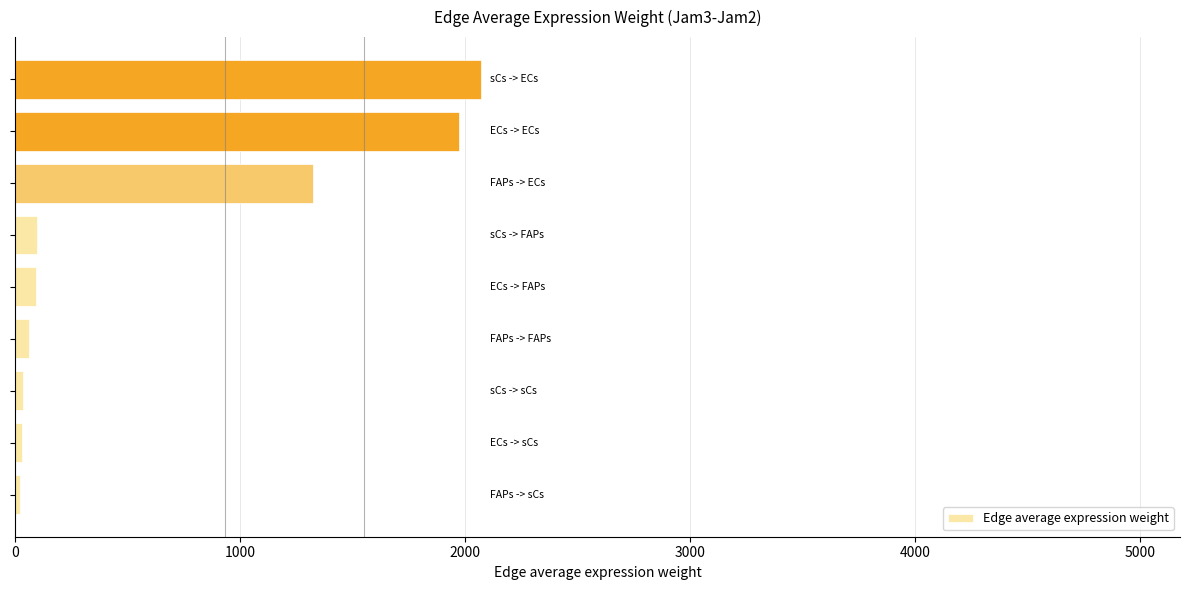

What is the maximum value shown in the chart?

2070.2